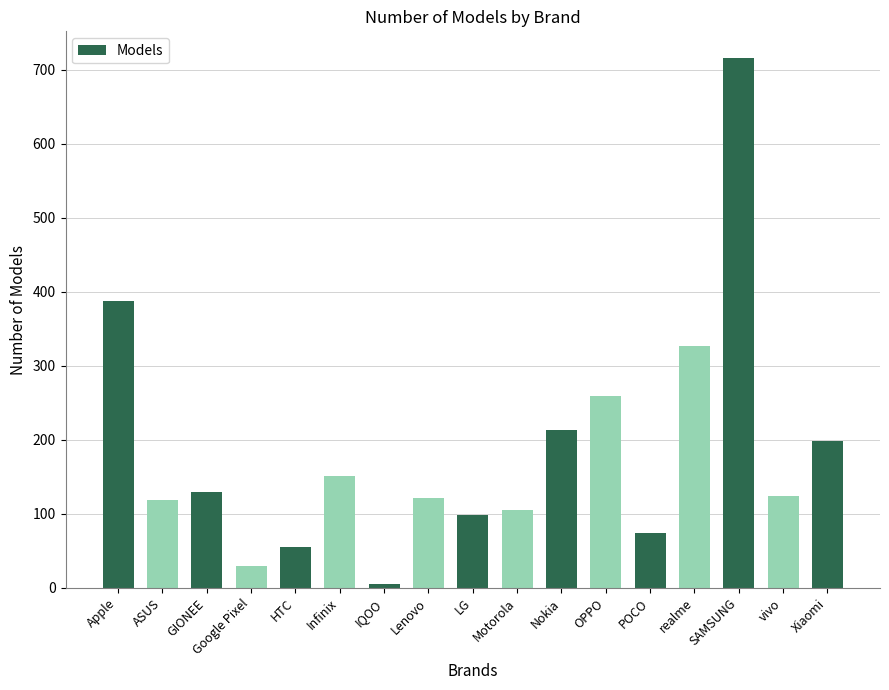

What is the label of the 1st bar from the left?

Apple